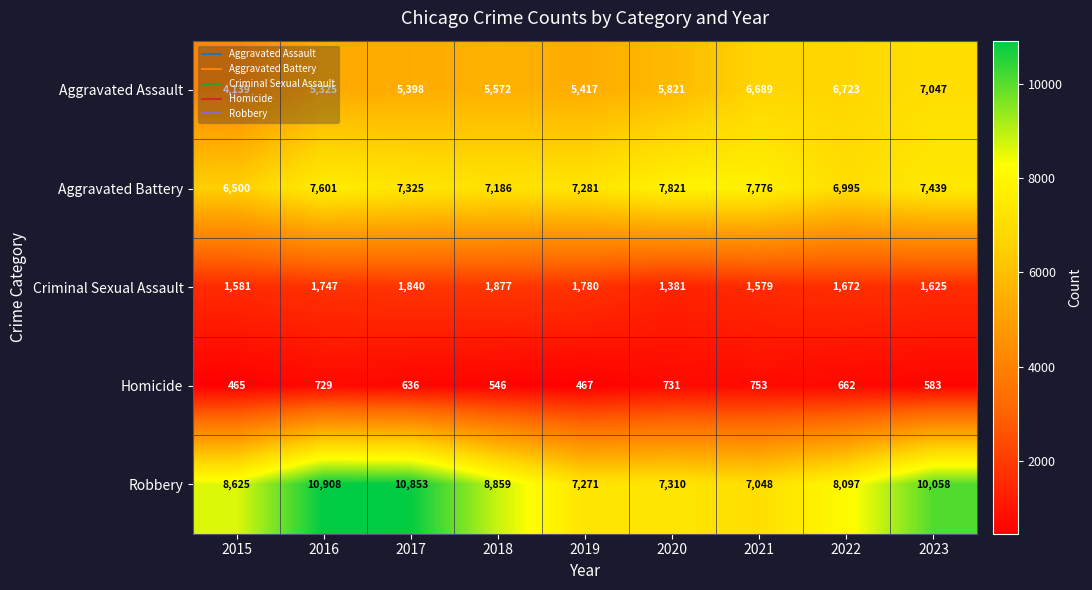

Rank the series at 2021 from highest to lowest value.

Aggravated Battery, Robbery, Aggravated Assault, Criminal Sexual Assault, Homicide